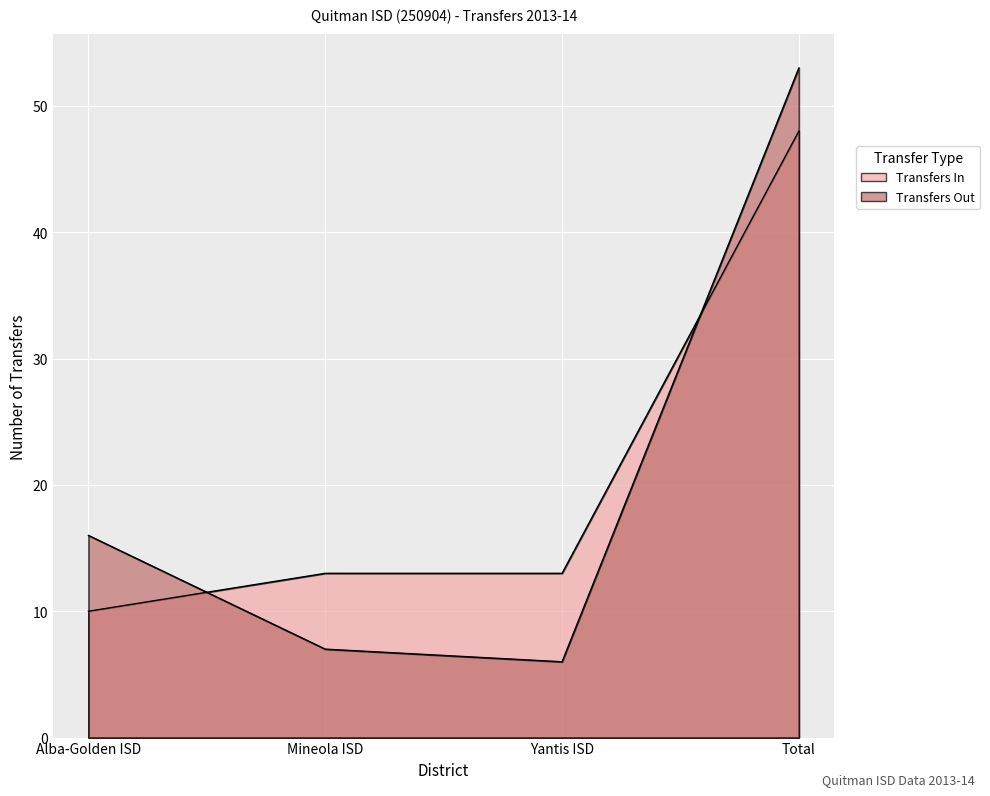

What is the value of the Transfers Out point at the 2nd from the left?

7